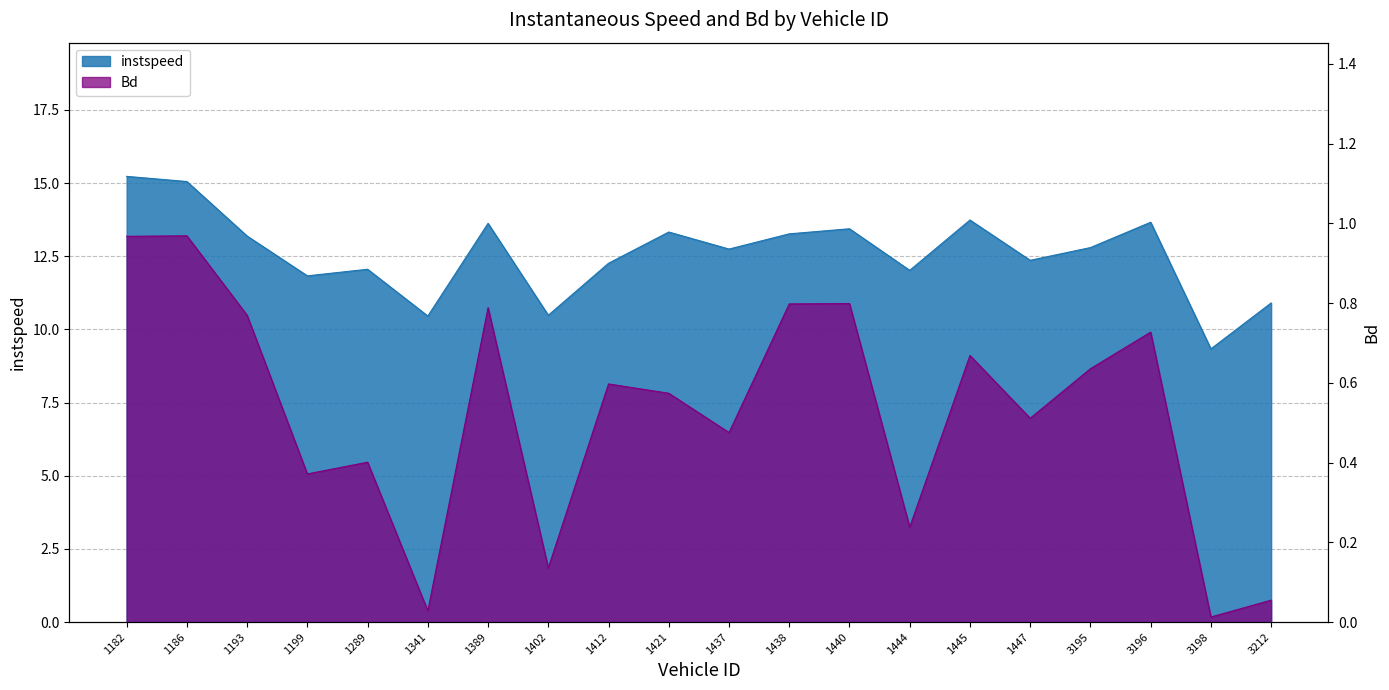

True or false: Bd and instspeed intersect in this chart.

False